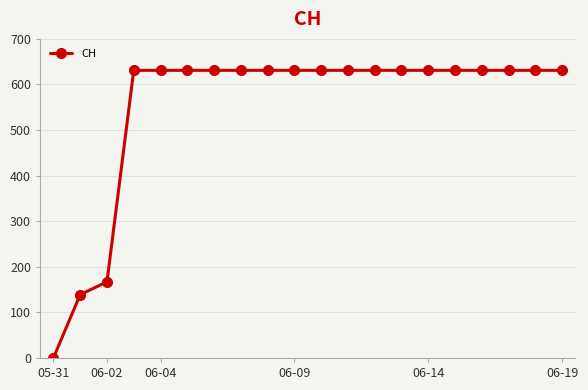

What is the maximum value shown in the chart?

631